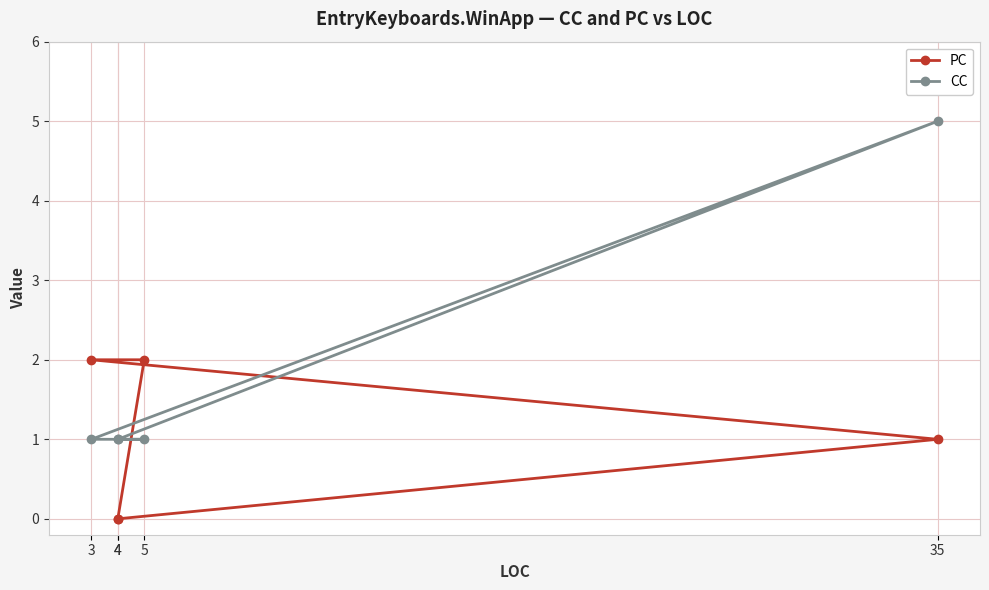

After their last crossing, which series has the higher values: PC or CC?

CC